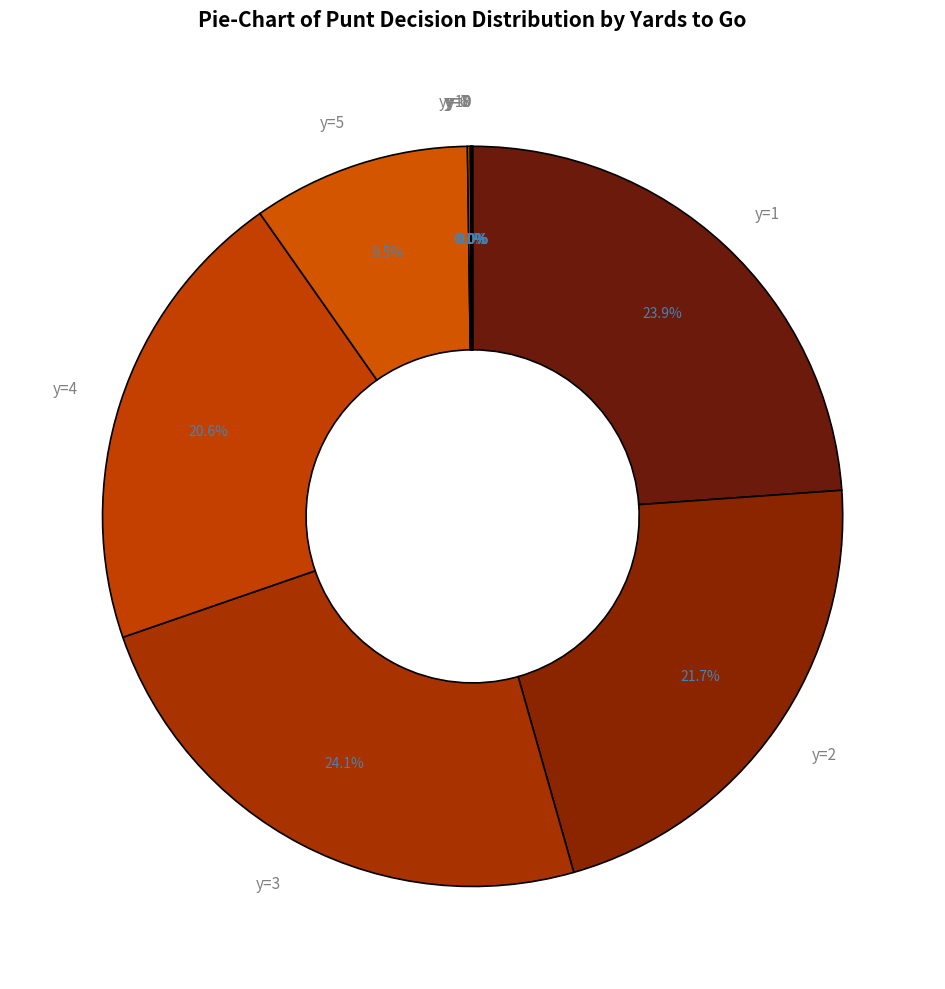

What percentage do y=3 and y=1 together represent?

48.0%